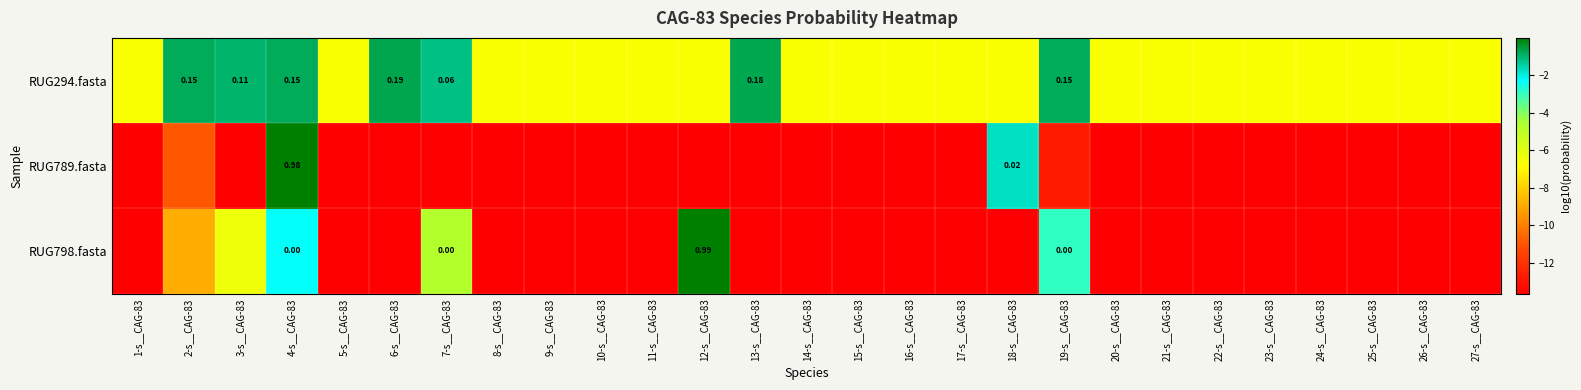

Count the number of data series in this chart.

3